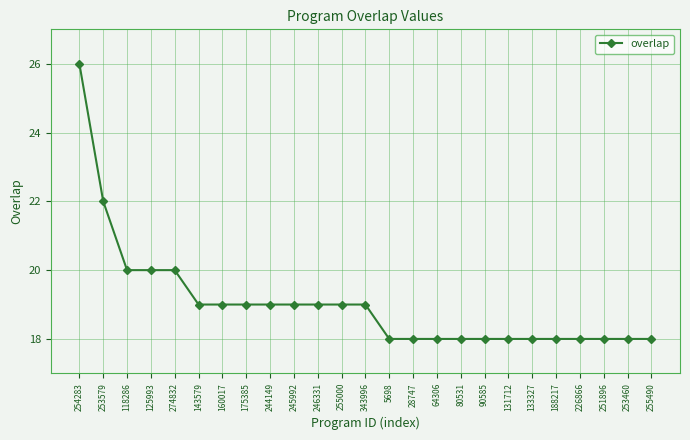

What is the label of the 1st point from the left?

254283